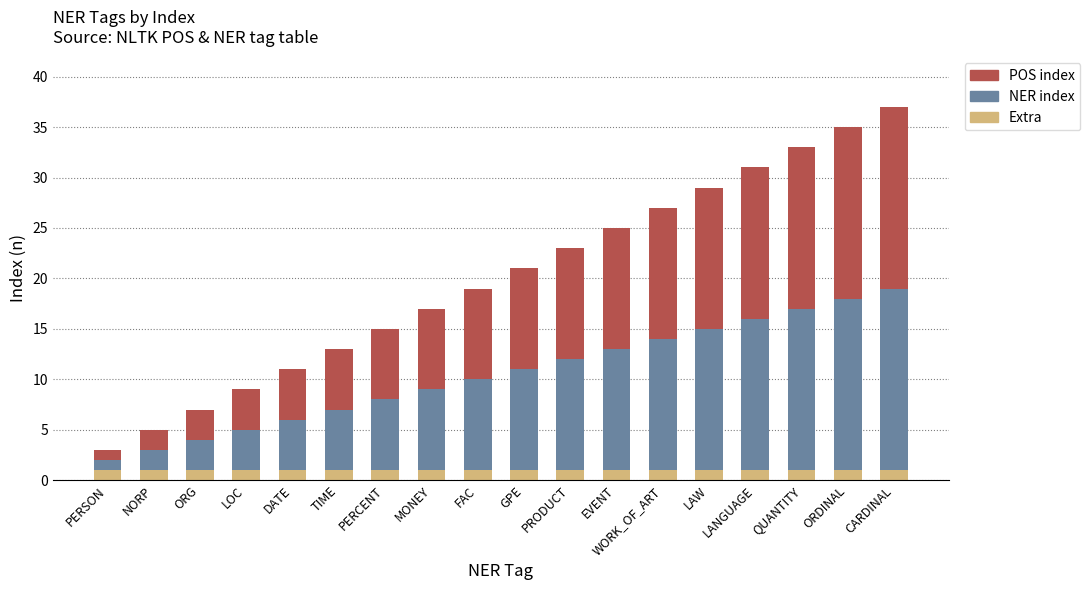

What is the sum of all Extra values?

18